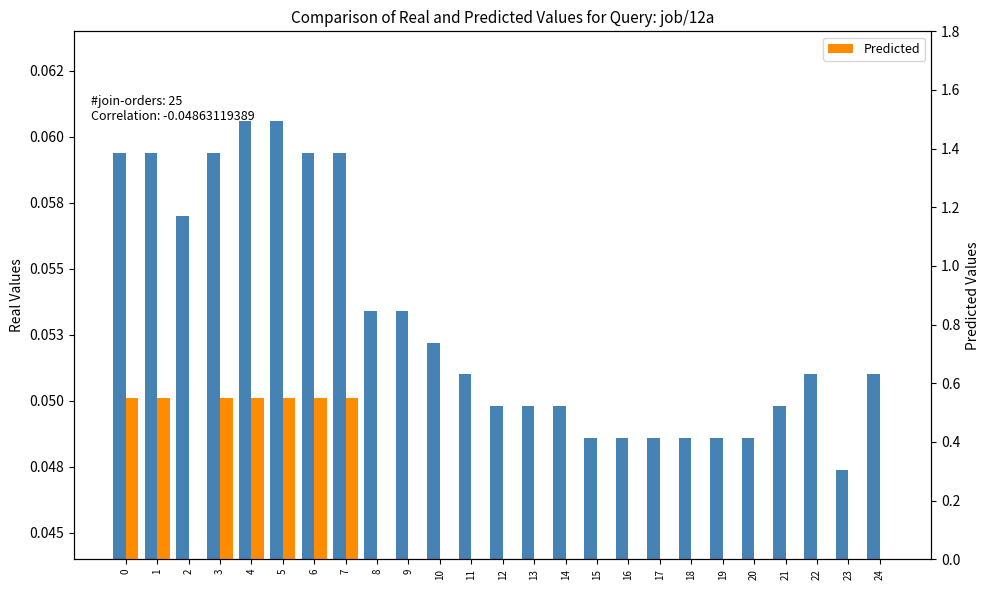

How many Predicted values are between 0 and 1?

25